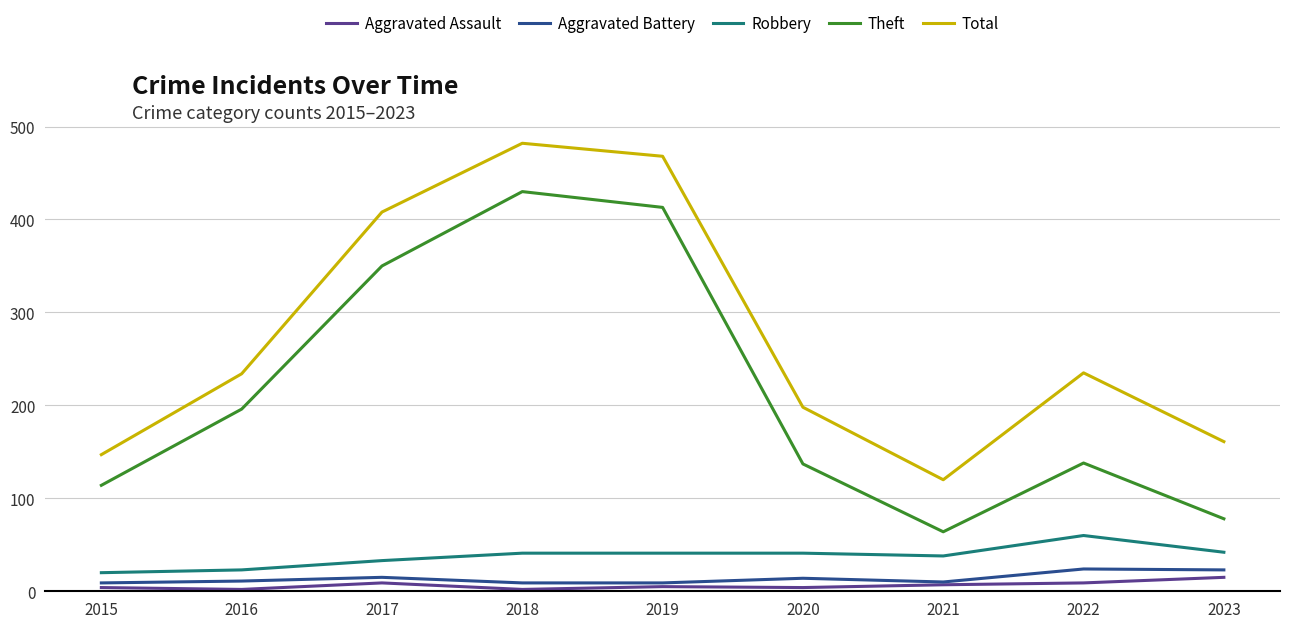

What is the sum of the Aggravated Battery values at 2019 and 2023?

32